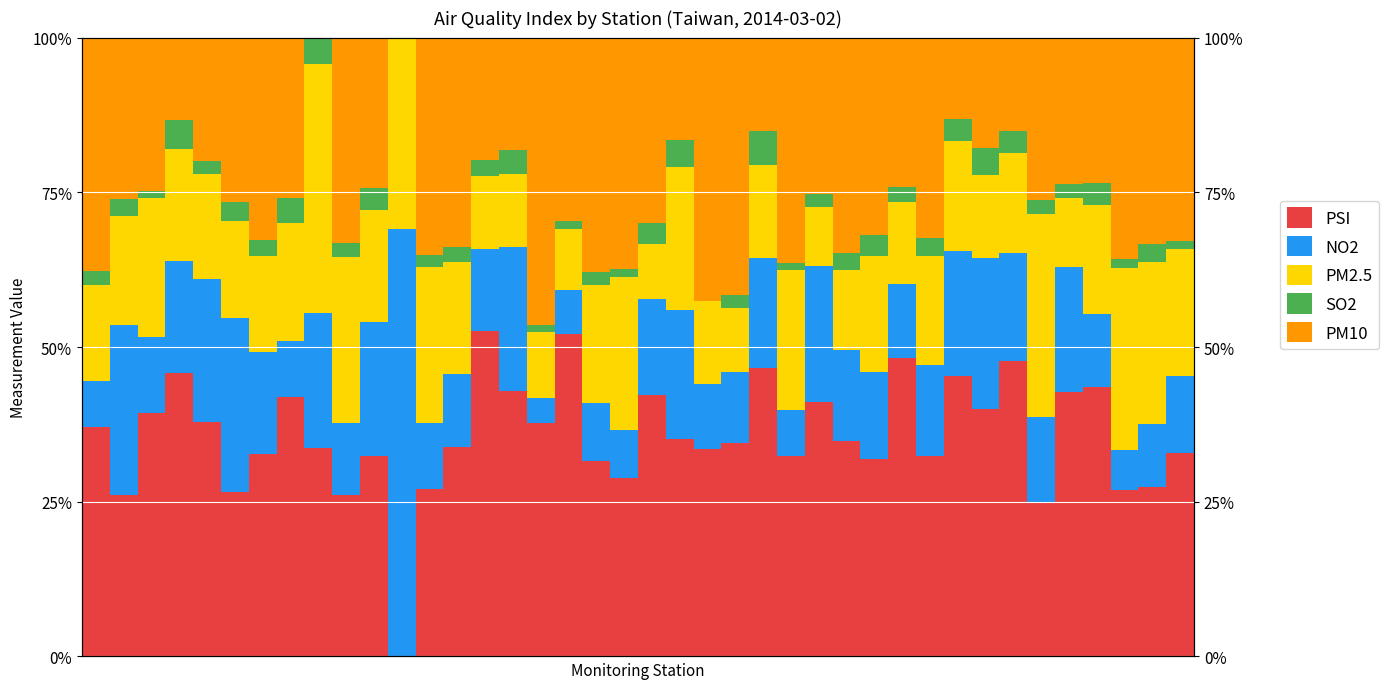

Rank the categories by NO2 value from lowest to highest.

16, 37, 17, 0, 25, 19, 7, 18, 38, 22, 12, 23, 9, 36, 13, 29, 2, 39, 14, 34, 28, 27, 30, 20, 6, 33, 24, 3, 35, 31, 21, 10, 8, 26, 4, 15, 32, 1, 5, 11